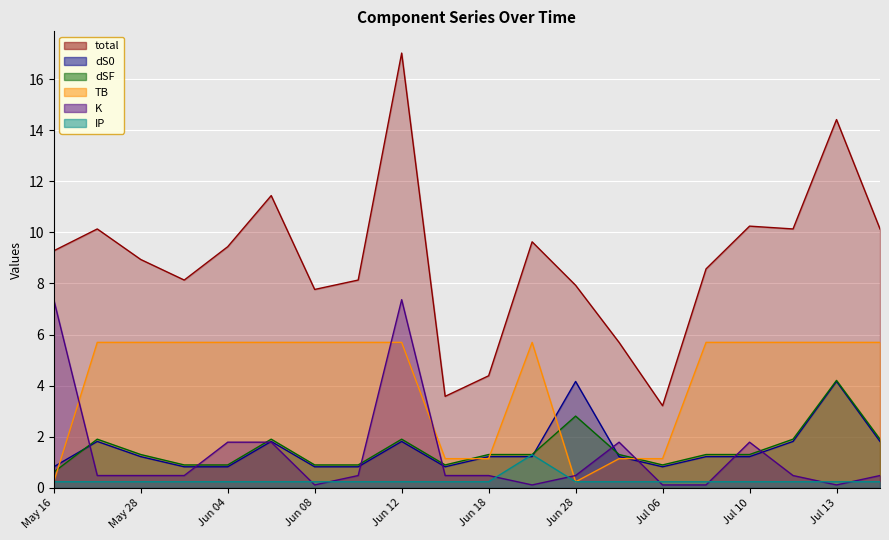

What position from the right is 2022-07-03?

7